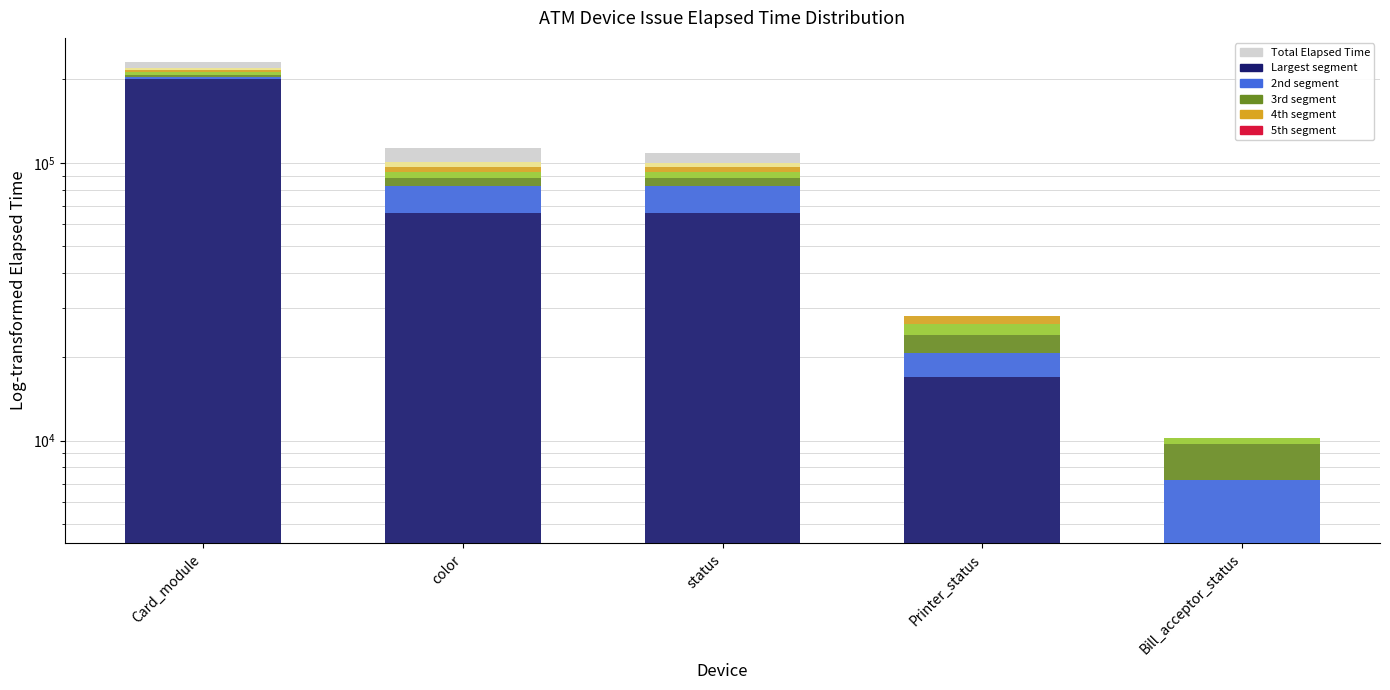

What is the label of the 3rd bar from the right?

status